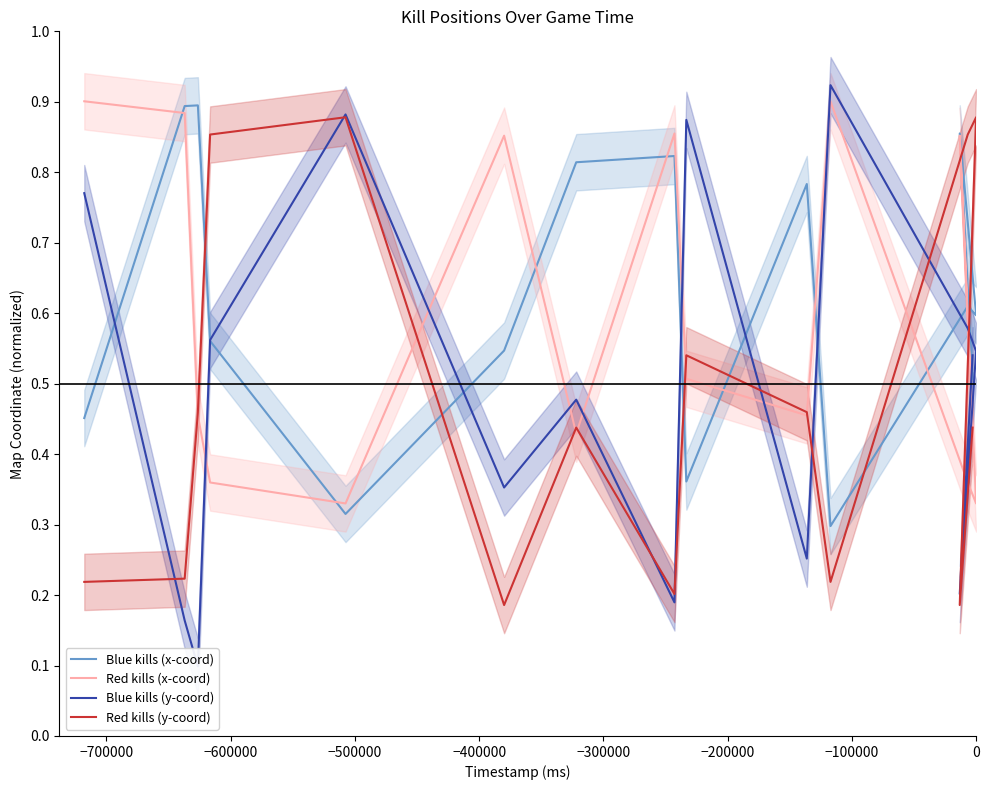

How many interior local peaks does the Red kills (y-coord) series have?

4